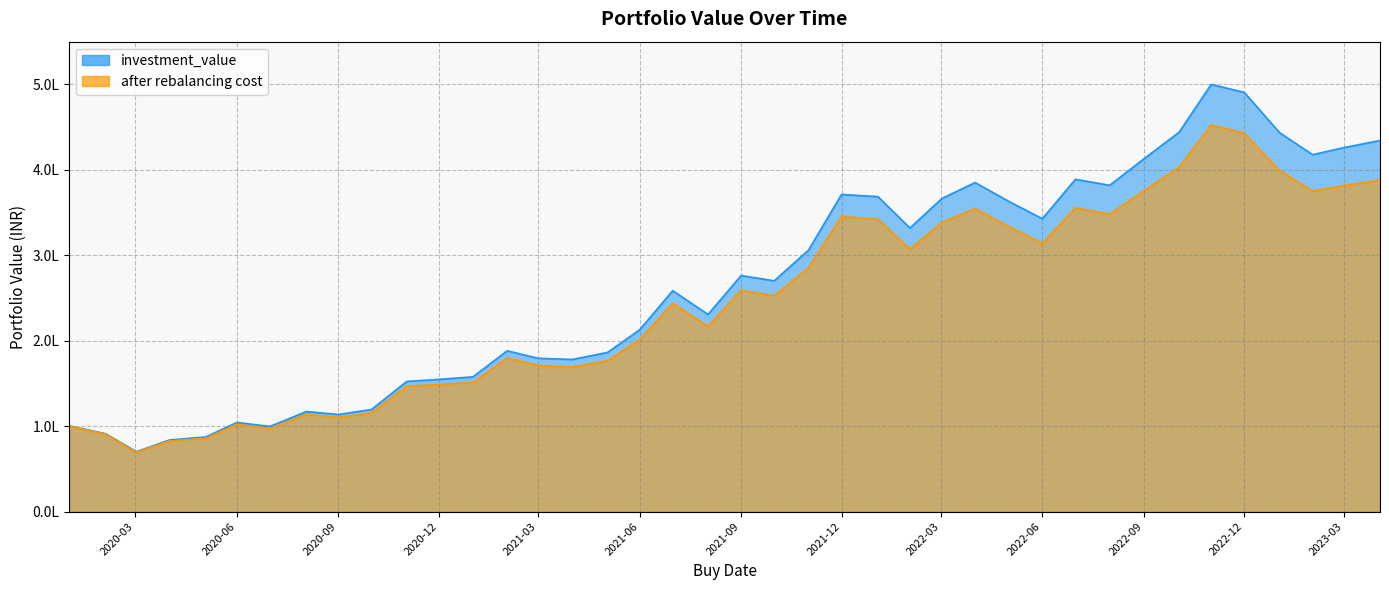

Reading right to left, what are all the values shown in this chart?

investment_value: 434293.7	425974.5	417718.2	443503.4	490615.7	500015.9	444105.2	412837.7	381894.0	388946.4	342745.6	362789.7	385129.7	366488.5	331940.2	368645.8	371189.9	305933.8	270108.6	276273.7	230713.6	258548.1	212790.5	186335.3	178020.3	179430.5	188178.5	157717.0	154682.9	152346.6	119487.4	113640.1	117095.0	99677.7	104293.3	87415.7	83799.7	70097.1	91126.4	100366.9
after rebalancing cost: 387942.2	381483.9	375047.0	399251.4	442839.9	452466.2	402831.7	375392.2	348113.6	355462.9	314000.8	333252.9	354708.3	338377.0	307232.3	342129.7	345368.9	285318.1	252535.6	258995.2	216818.9	243676.4	201044.6	176512.1	169109.2	170940.7	179795.0	151092.9	148625.6	146814.1	115462.0	110161.6	113881.7	97242.0	102096.4	85842.6	82583.1	69320.3	90501.3	100030.9